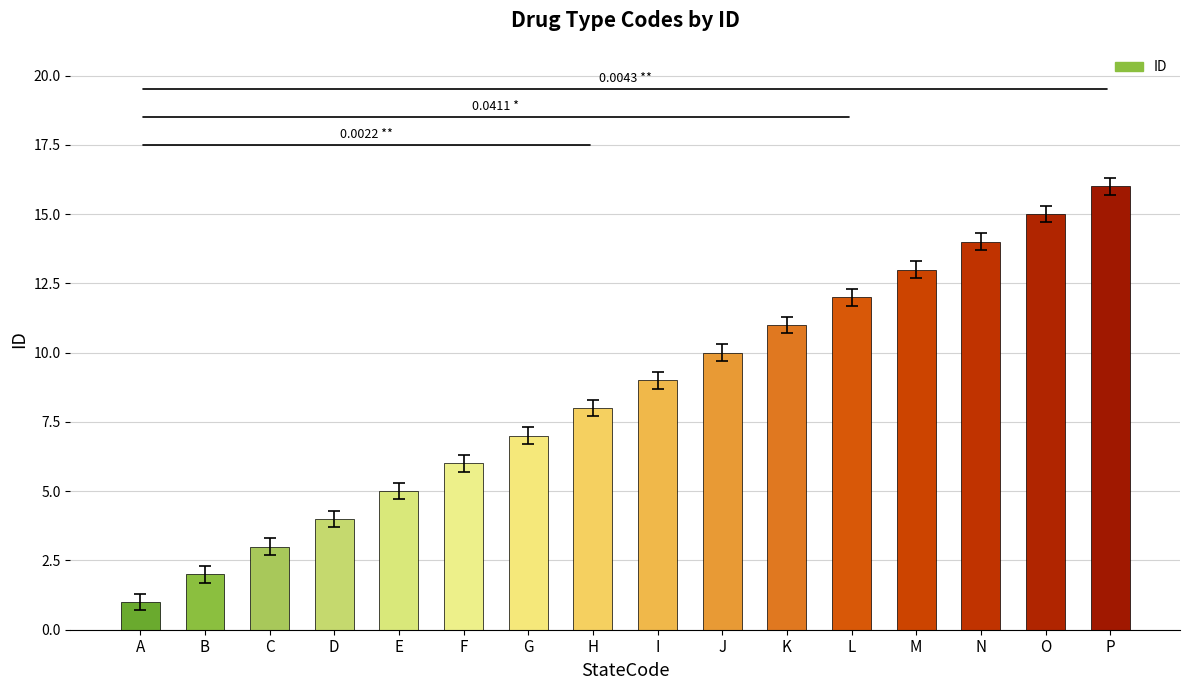

The value at L is 12. True or false?

True